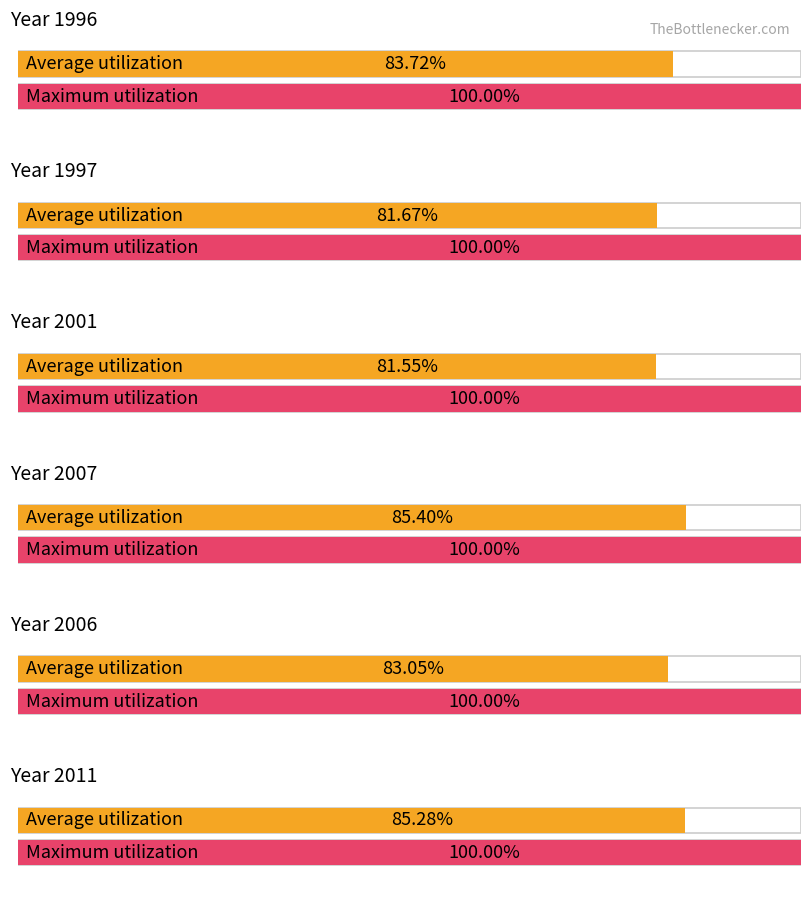

Reading right to left, transcribe all the data shown in this chart.

Average utilization: 85.3	83.0	85.4	81.6	81.7	83.7
Maximum utilization: 100.0	100.0	100.0	100.0	100.0	100.0